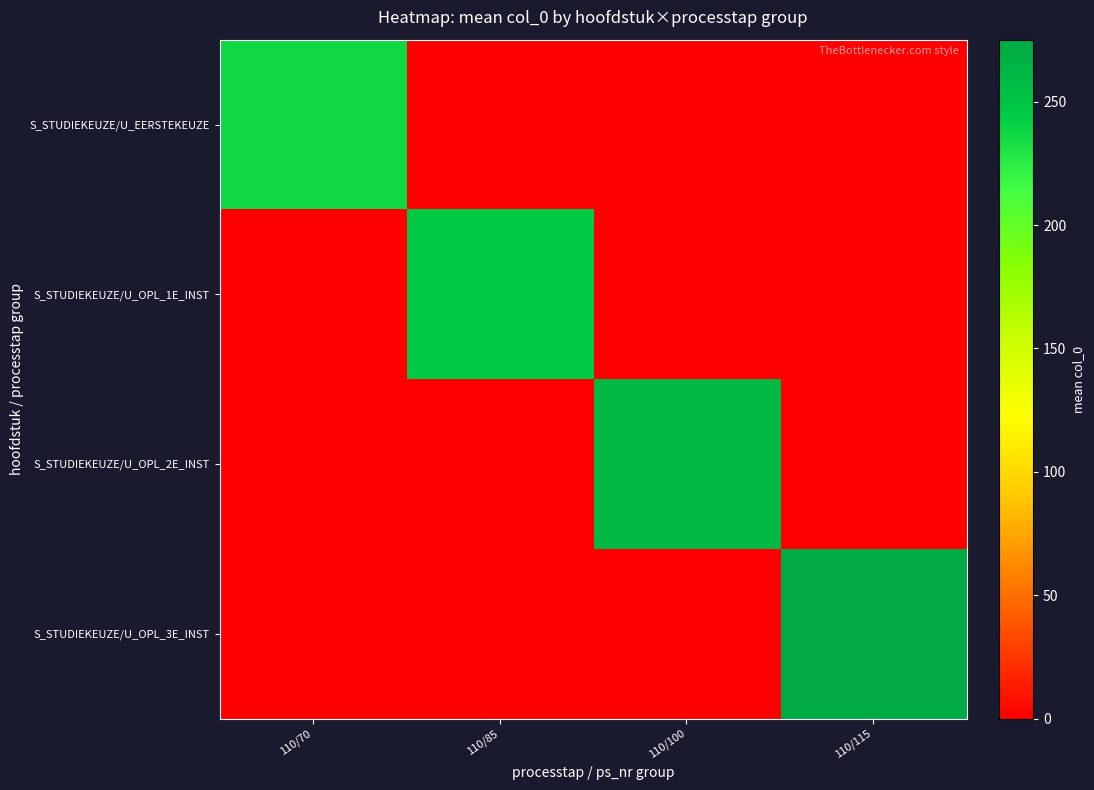

Count the number of data series in this chart.

4